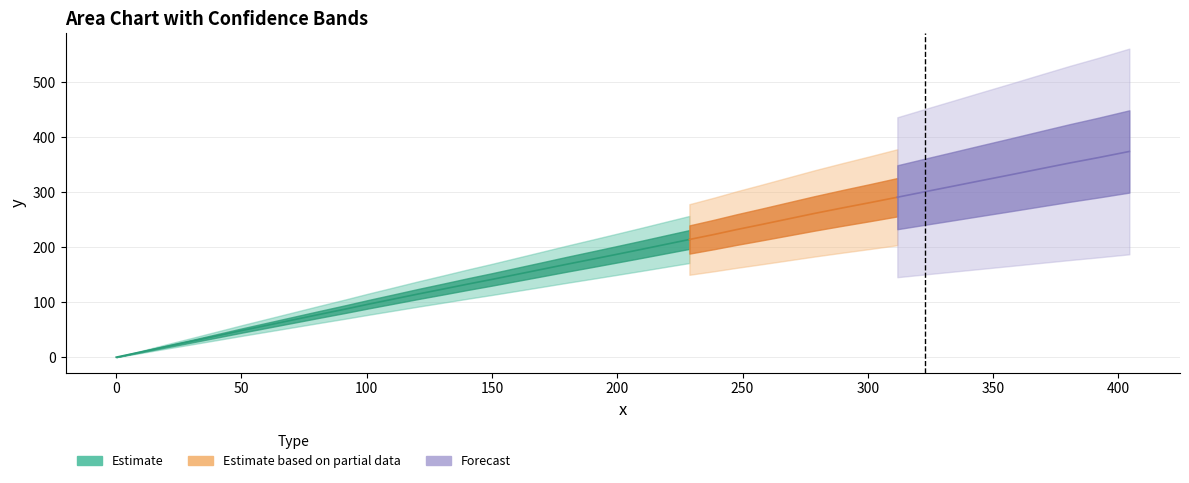

True or false: x and y cross at least once.

False